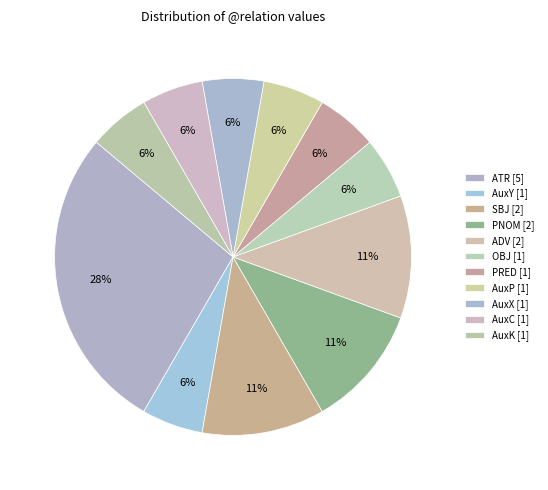

How many segments does this pie chart have?

11